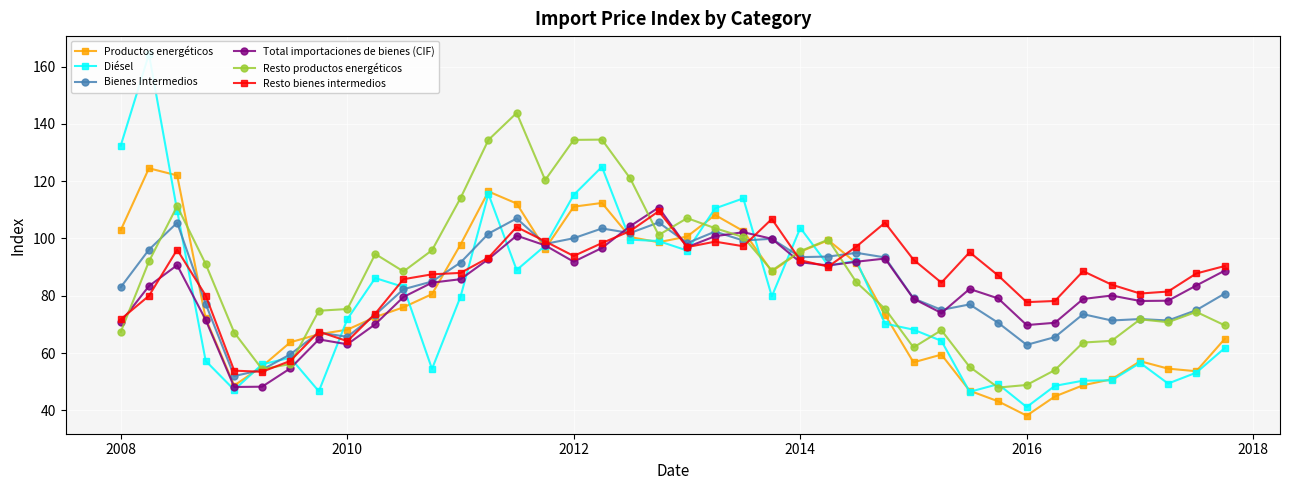

True or false: Resto bienes intermedios has a value of 92.4 at 2014.

True